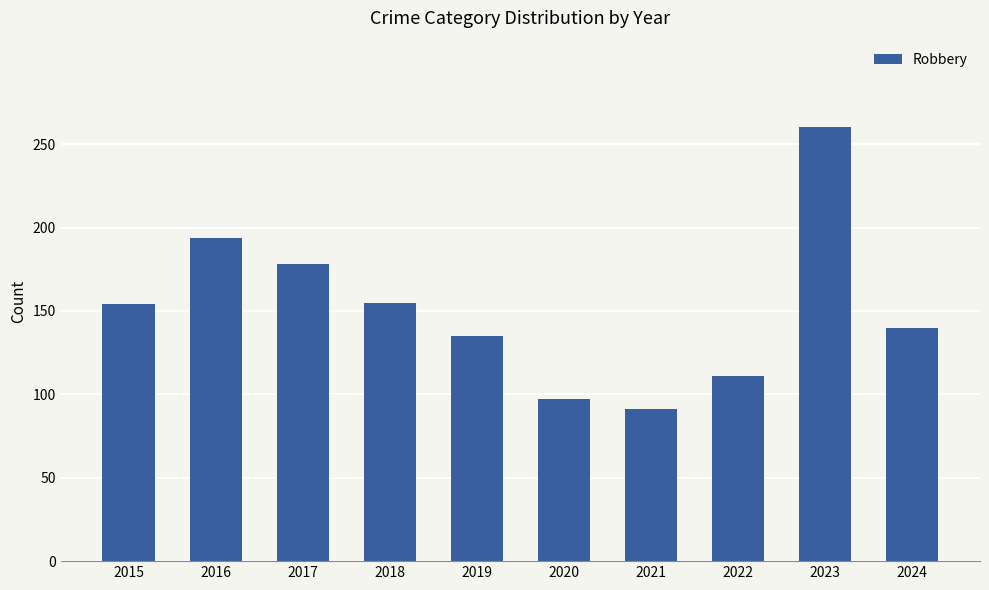

At which category does the chart reach its minimum across all series?

2021